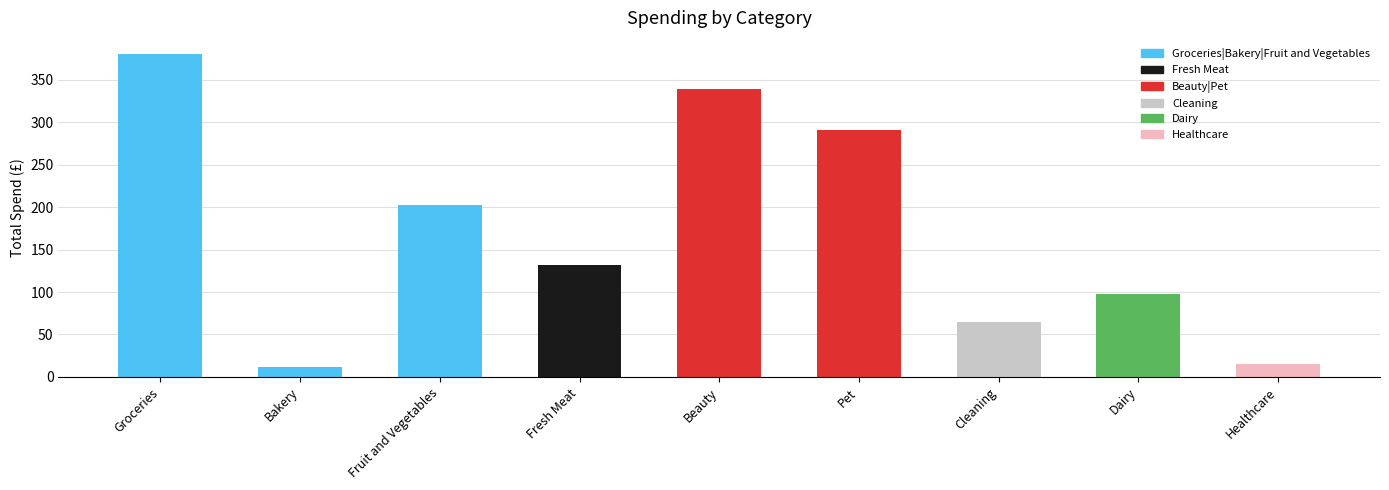

What is the label of the 8th bar from the left?

Dairy